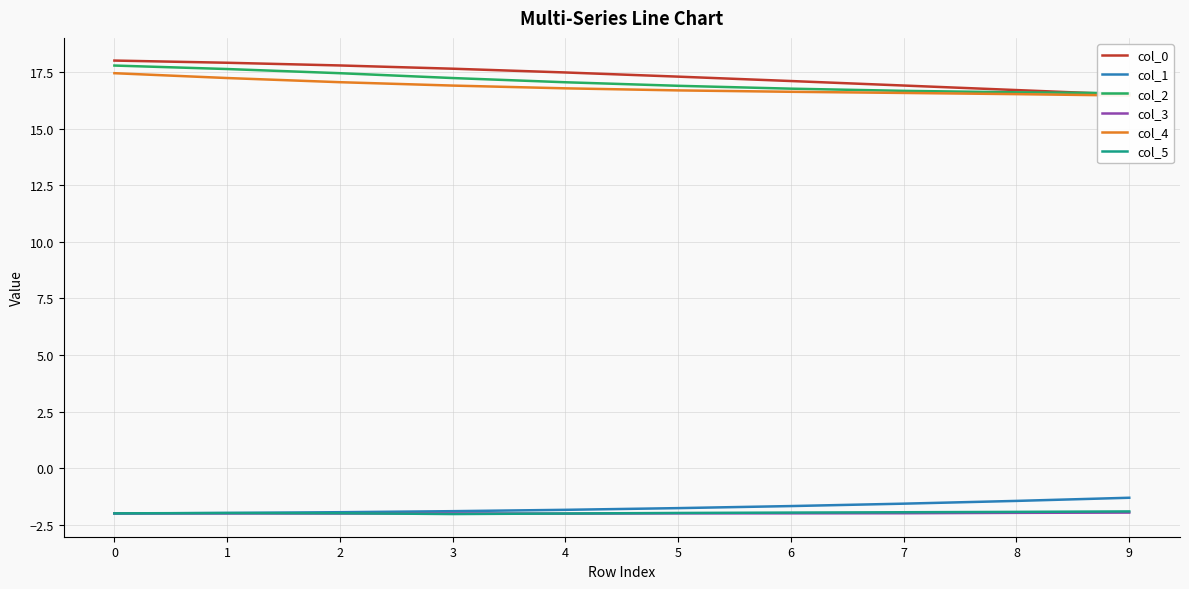

How many categories are shown in the chart?

10